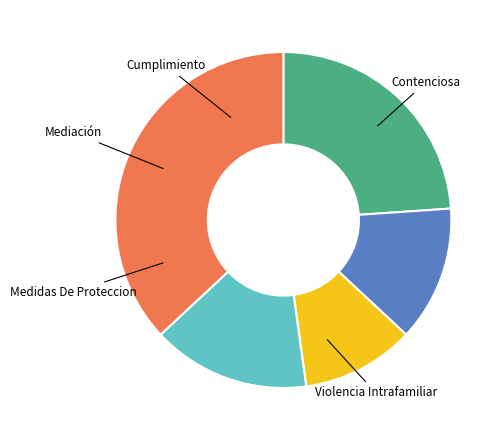

Is there a majority slice in this chart?

No